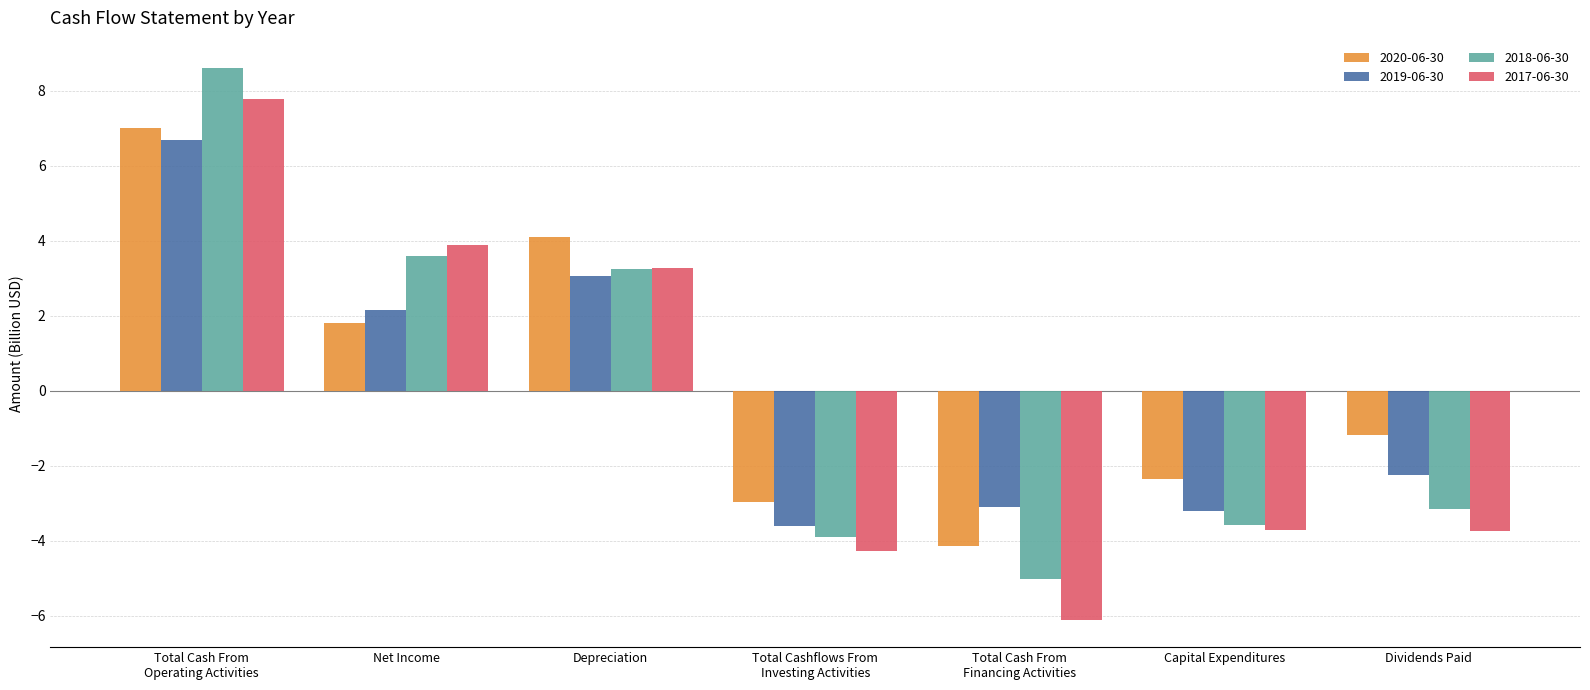

Which label corresponds to the largest value in the chart?

Total Cash From
Operating Activities